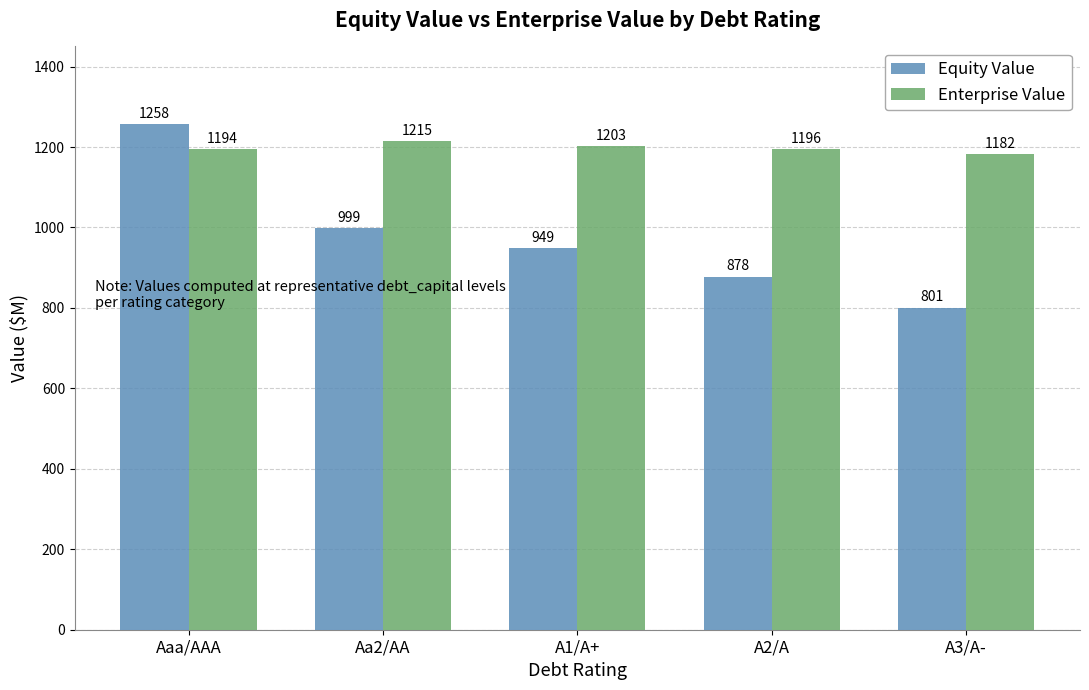

What are all the series names shown in the legend?

Equity Value, Enterprise Value